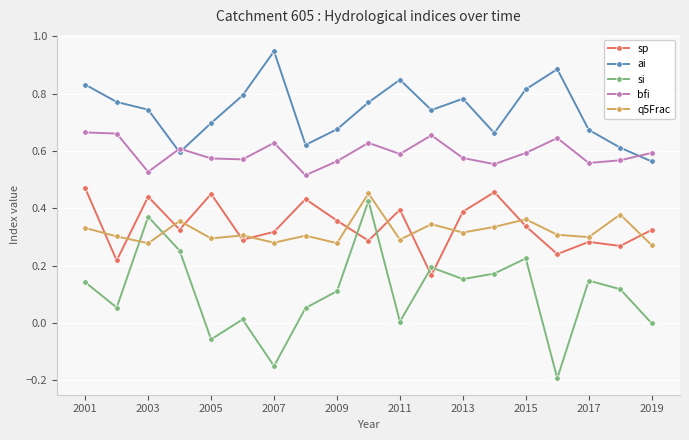

How many lines are shown in the chart?

5